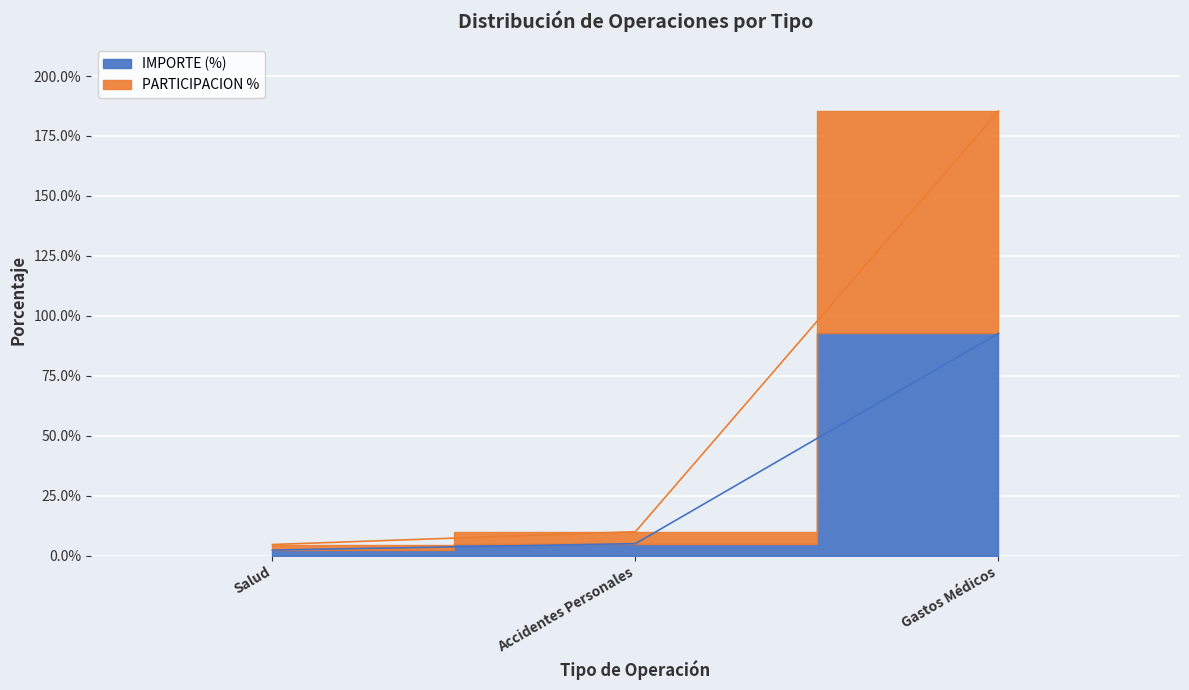

What is the sum of all PARTICIPACION % values?

200.0